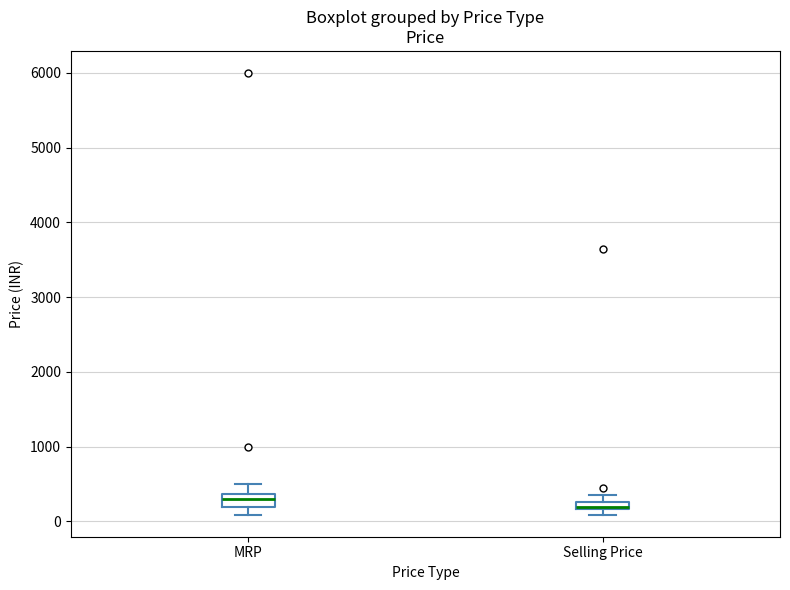

Where is the upper edge of the box for MRP on the y-axis? The values are not printed on the chart, so give them approximately, as read against the axis.

400